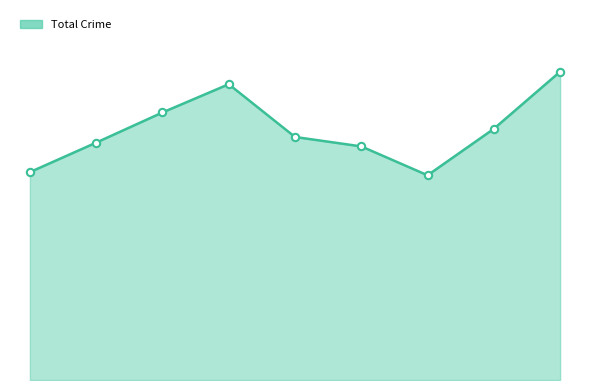

Does the chart have visible grid lines?

No